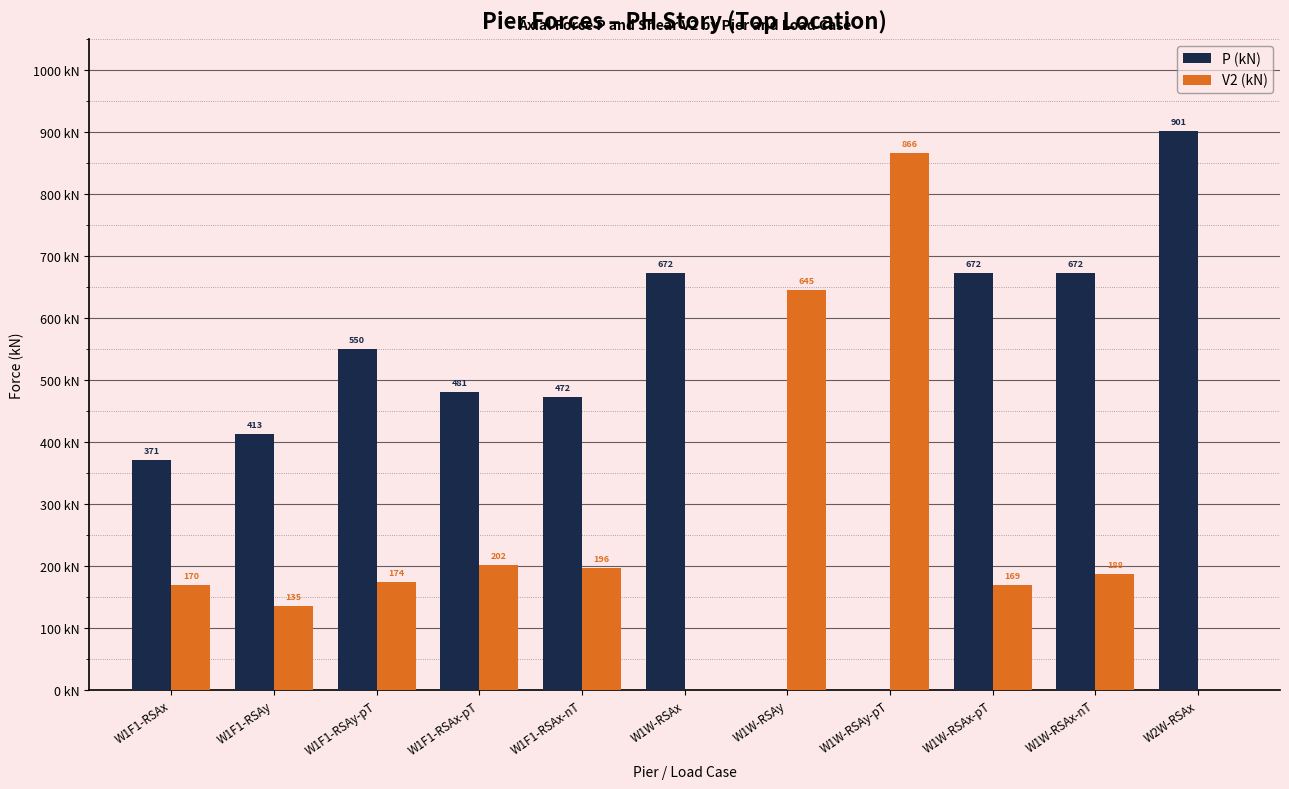

At which label is V2 (kN) closest to 432?

W1W-RSAy